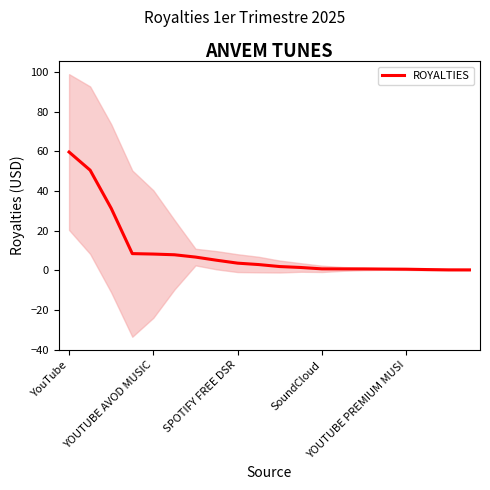

What is the average value?

9.6